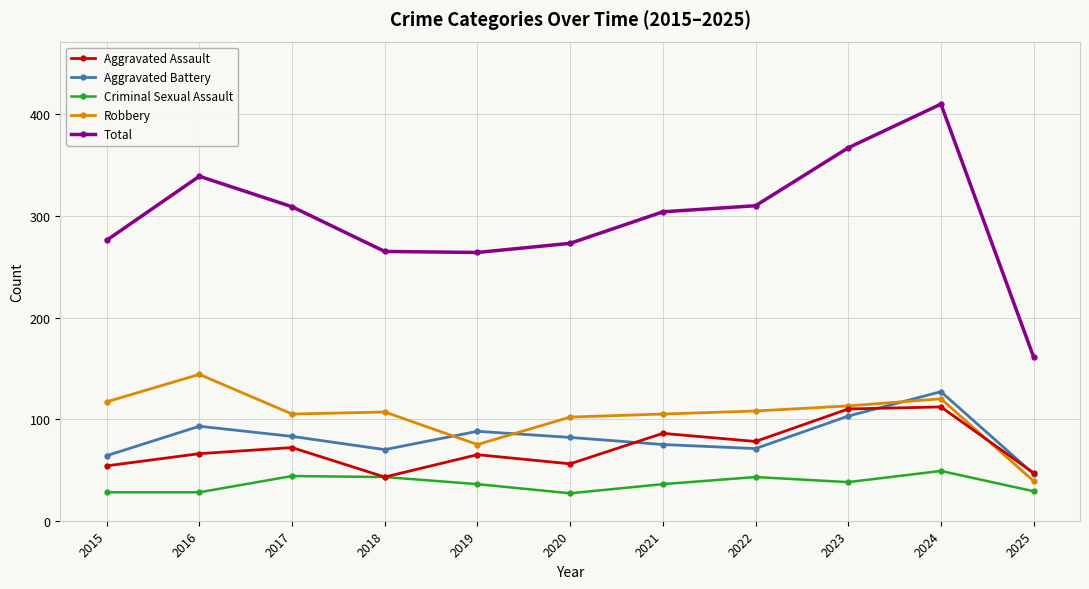

True or false: Criminal Sexual Assault has more than 2 points higher than both neighbors.

True